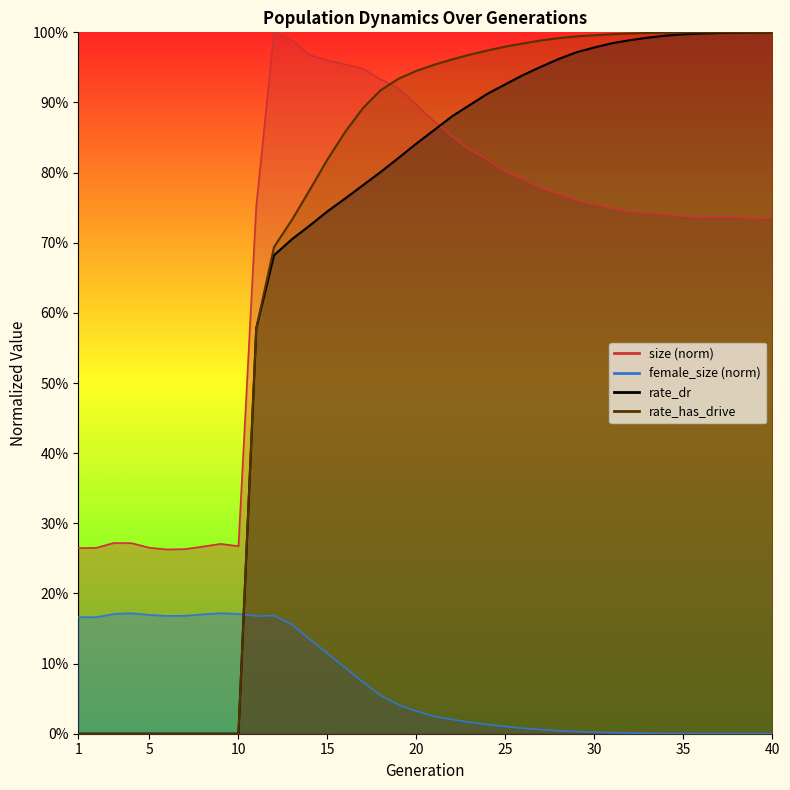

The value of rate_dr at 13 is 0.3. True or false?

False